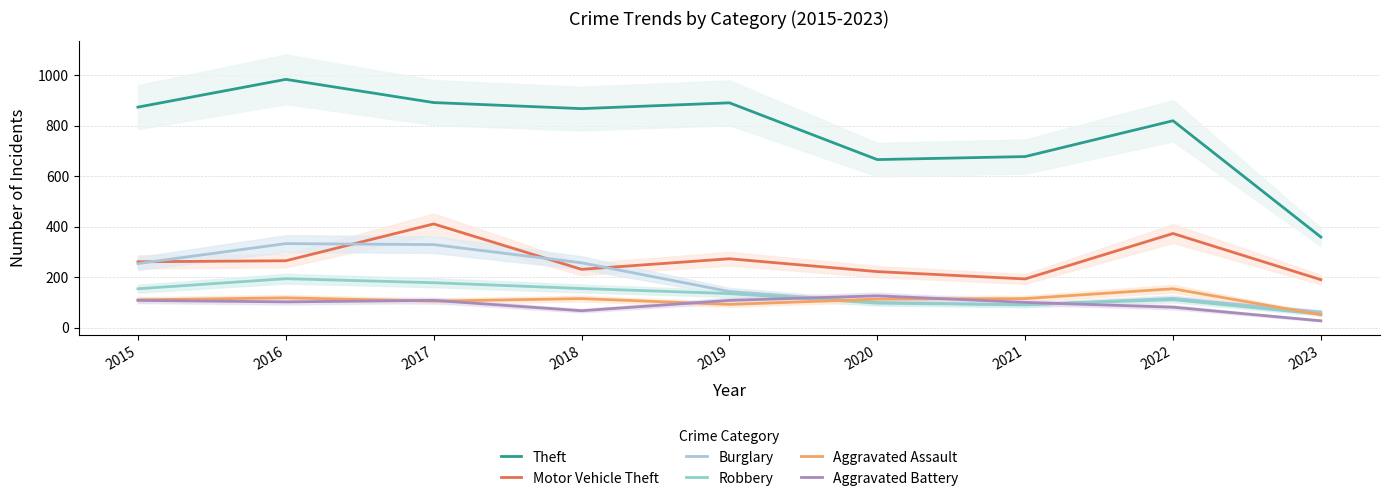

What is the sum of the Burglary values at 2018 and 2016?

590